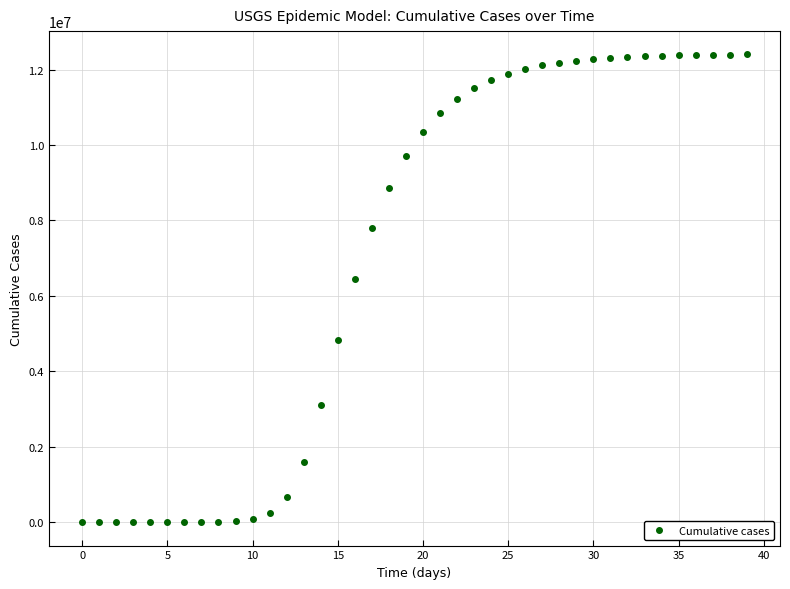

What Y value in the scatter plot is closest to 6200292?

6444208.6